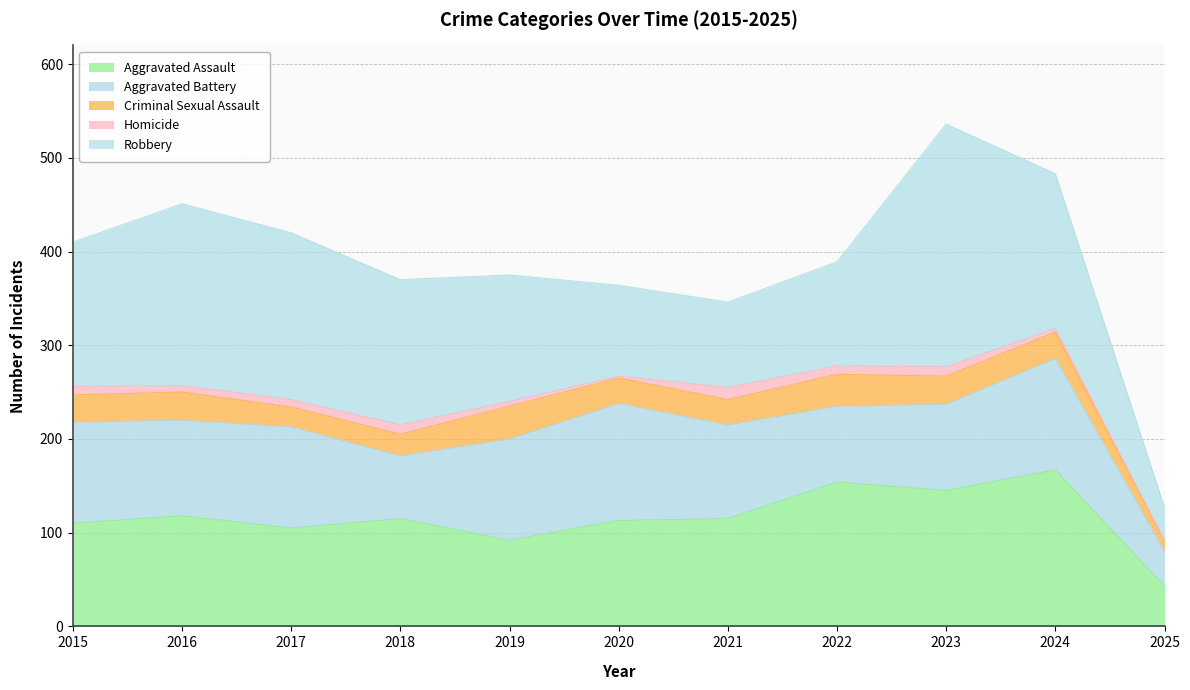

True or false: Criminal Sexual Assault and Homicide intersect in this chart.

False